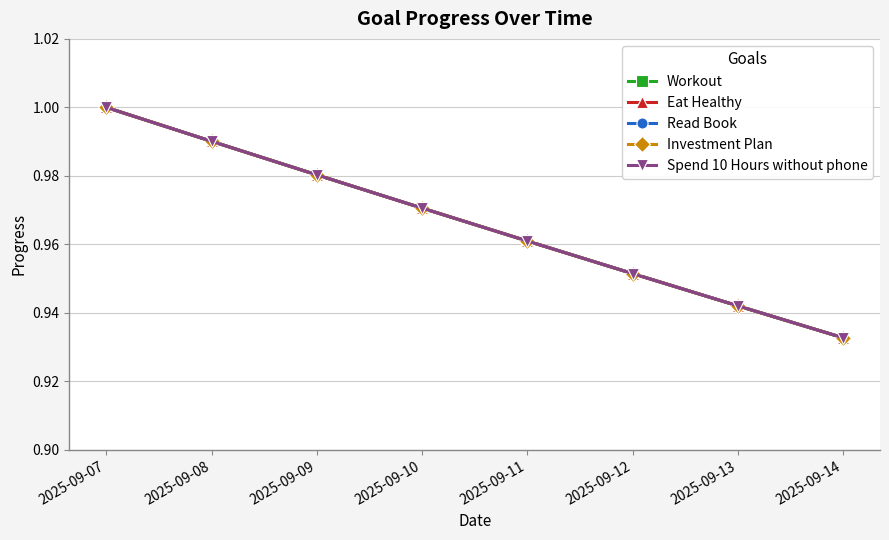

Reading left to right, what are all the values shown in this chart?

Workout: 1.0	1.0	1.0	1.0	1.0	1.0	0.9	0.9
Eat Healthy: 1.0	1.0	1.0	1.0	1.0	1.0	0.9	0.9
Read Book: 1.0	1.0	1.0	1.0	1.0	1.0	0.9	0.9
Investment Plan: 1.0	1.0	1.0	1.0	1.0	1.0	0.9	0.9
Spend 10 Hours without phone: 1.0	1.0	1.0	1.0	1.0	1.0	0.9	0.9